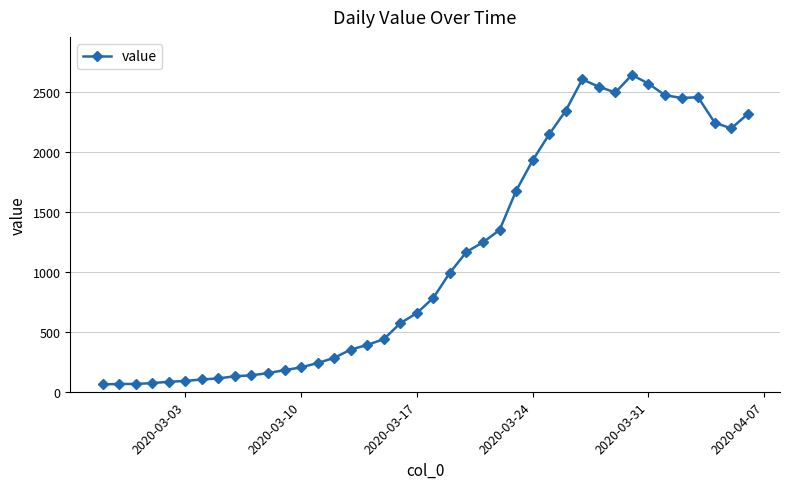

What is the difference between the second highest and second lowest values?

2537